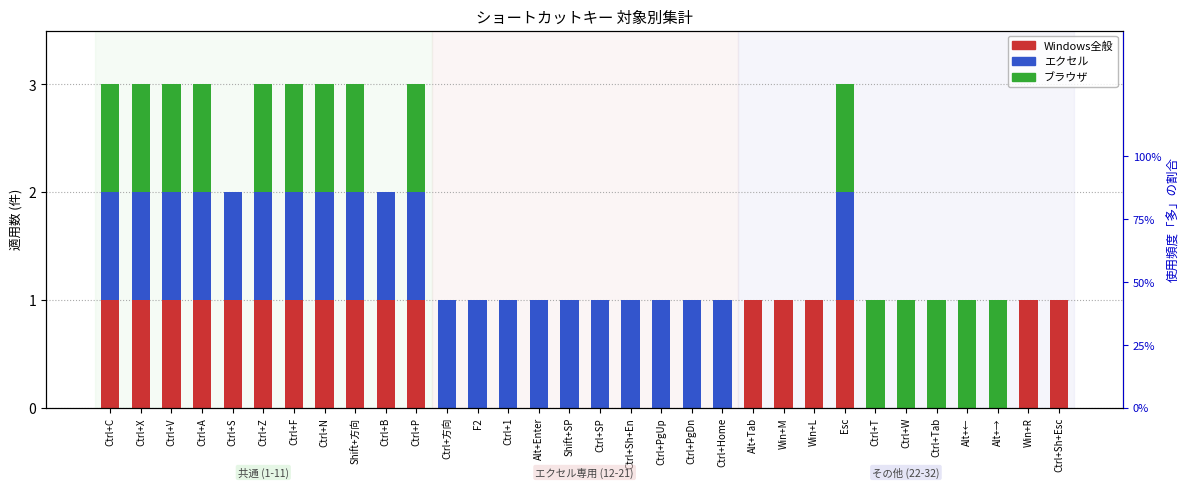

What position from the left is Ctrl+T?

26